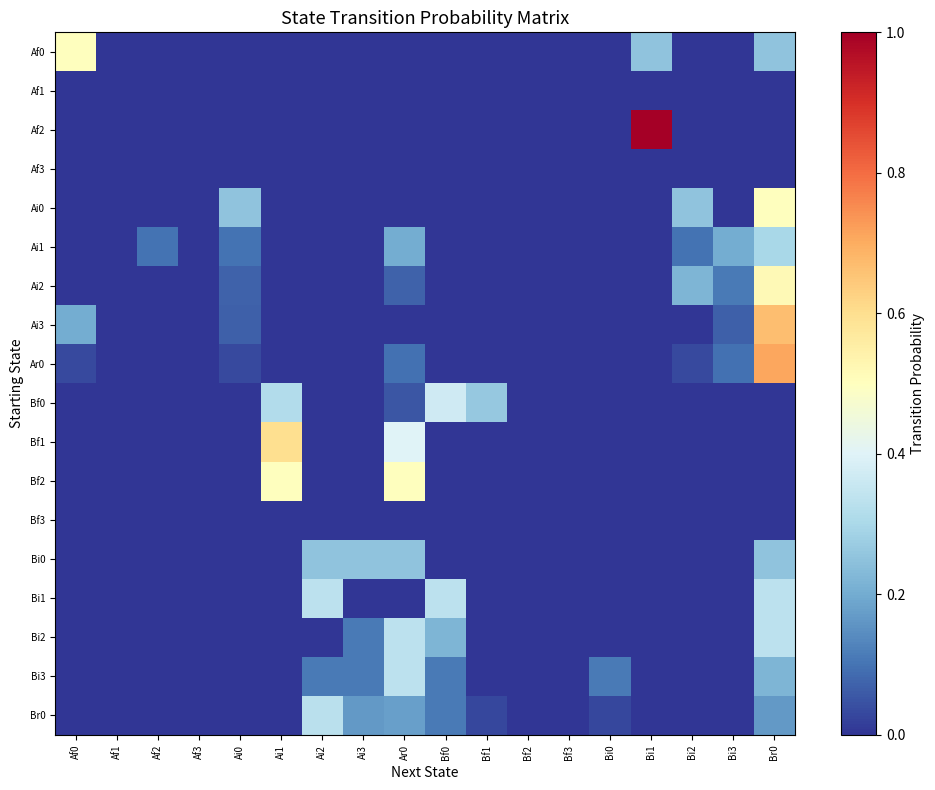

What is the total value across all series at Bi2?

0.6